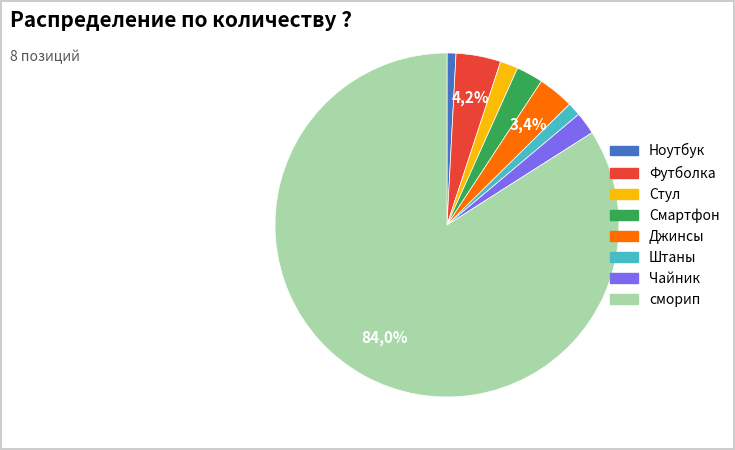

True or false: Штаны accounts for 11% of the total.

False